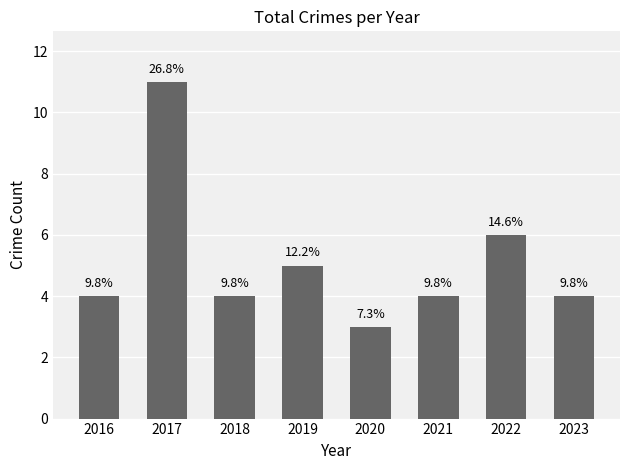

Rank the categories by value from highest to lowest.

2017, 2022, 2019, 2016, 2018, 2021, 2023, 2020